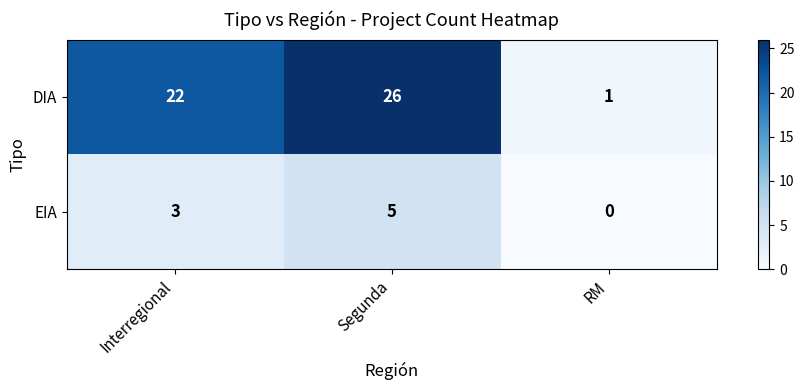

Rank the series by their maximum value, from highest to lowest.

DIA, EIA